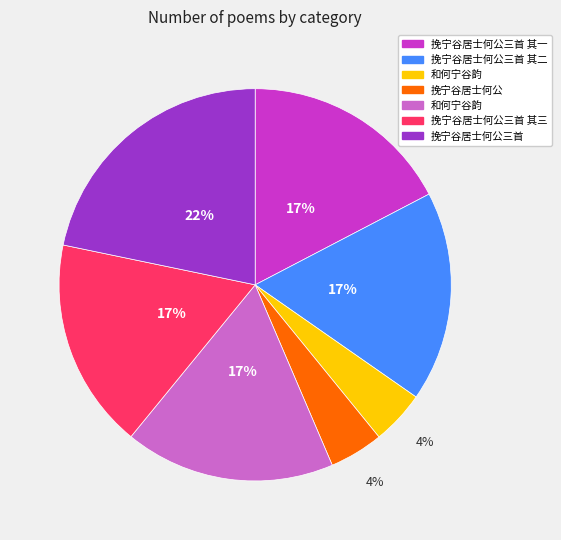

To the nearest percent, what is the average slice percentage?

14%